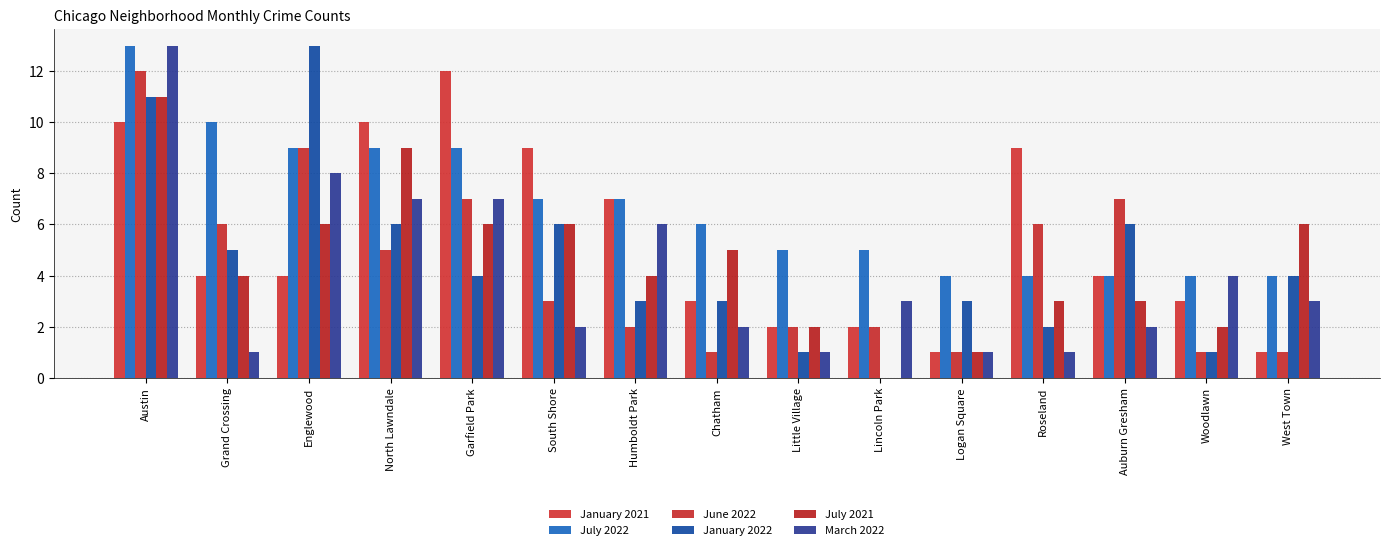

What are all the series names shown in the legend?

January 2021, July 2022, June 2022, January 2022, July 2021, March 2022